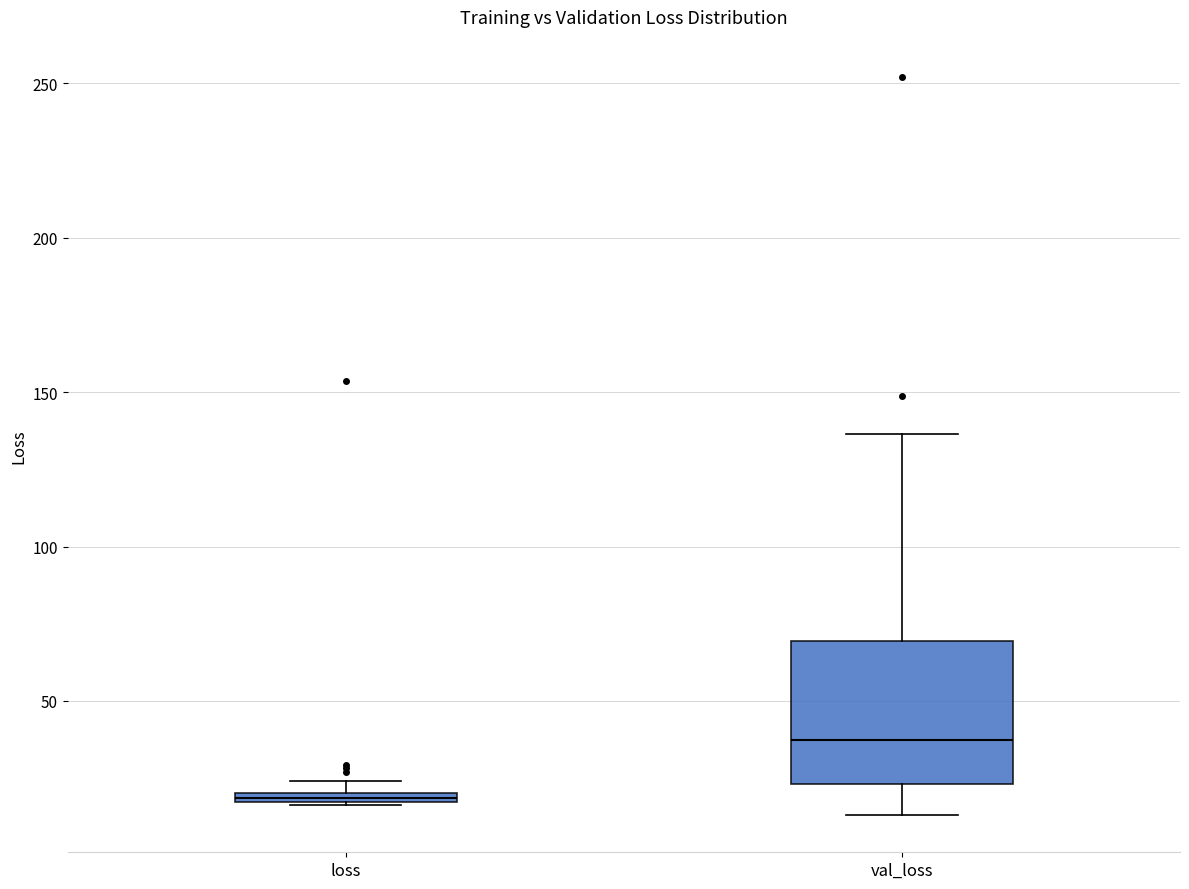

Where is the lower edge of the box for loss on the y-axis? The values are not printed on the chart, so give them approximately, as read against the axis.

15